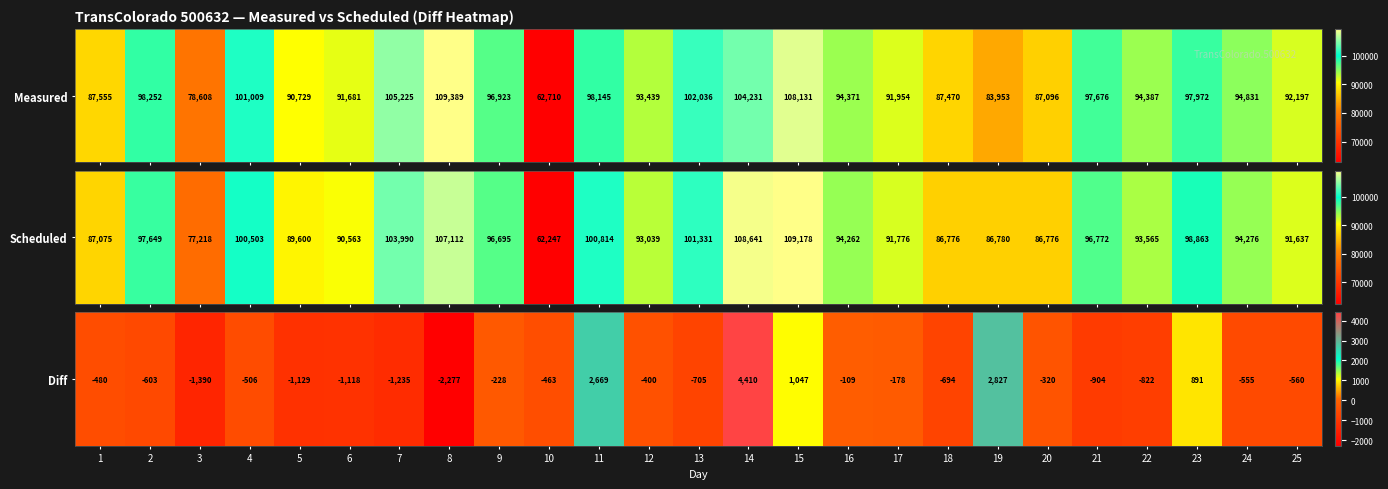

What value does the data have at 5, to the nearest 100?

-1100